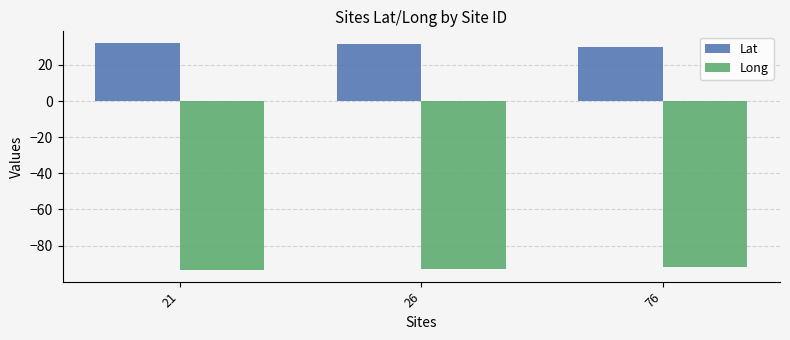

Count the number of data series in this chart.

2